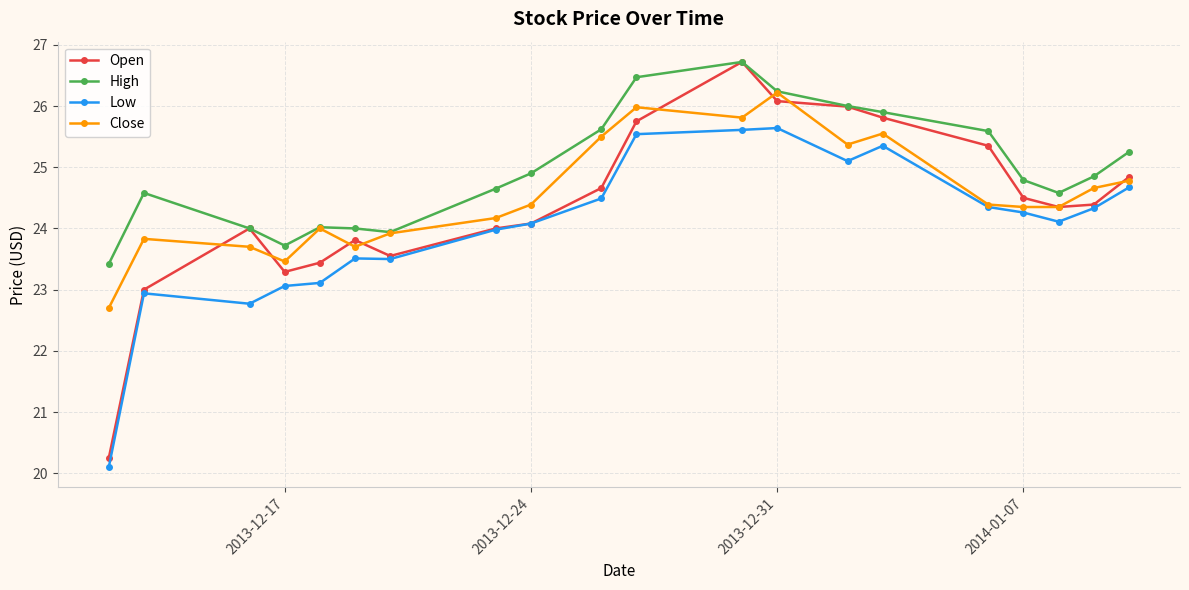

Which series has the widest spread of values?

Open